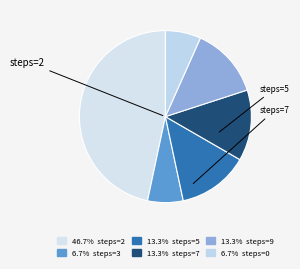

Count the number of slices in the pie.

6